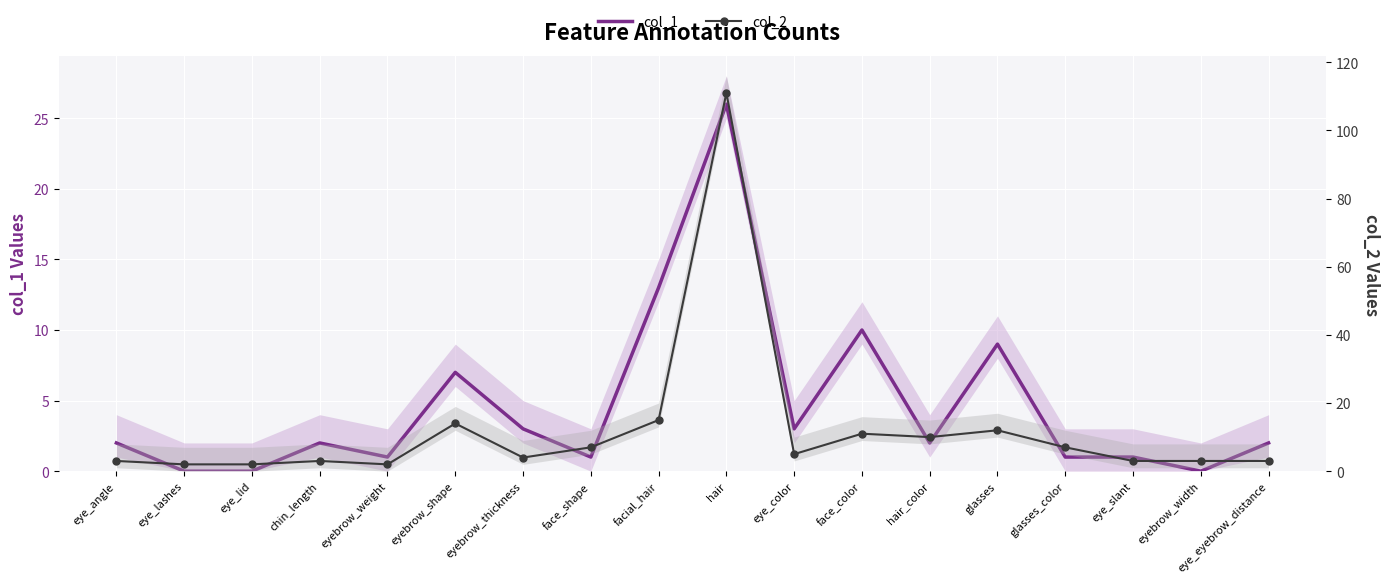

True or false: col_1 has a value of 0 at eye_lashes.

True